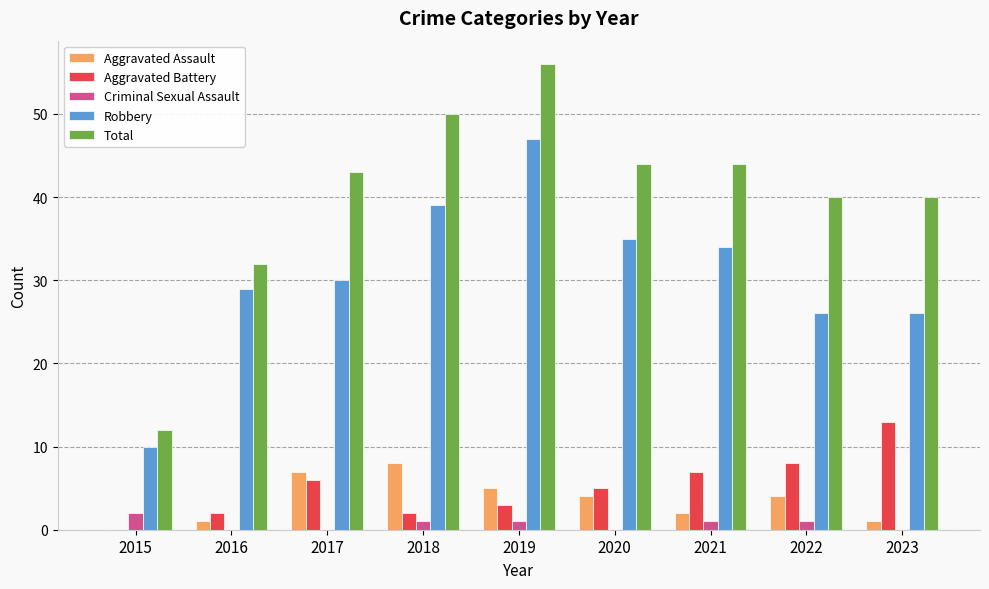

Are the bars grouped side by side (vs. stacked)?

Yes